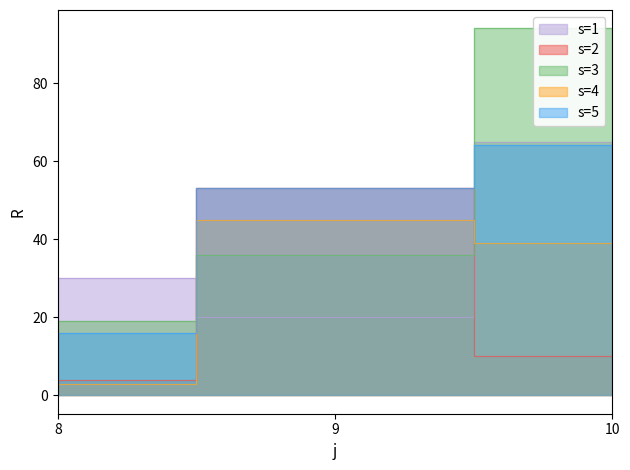

What is the spread (max minus min) of values at 10?

84